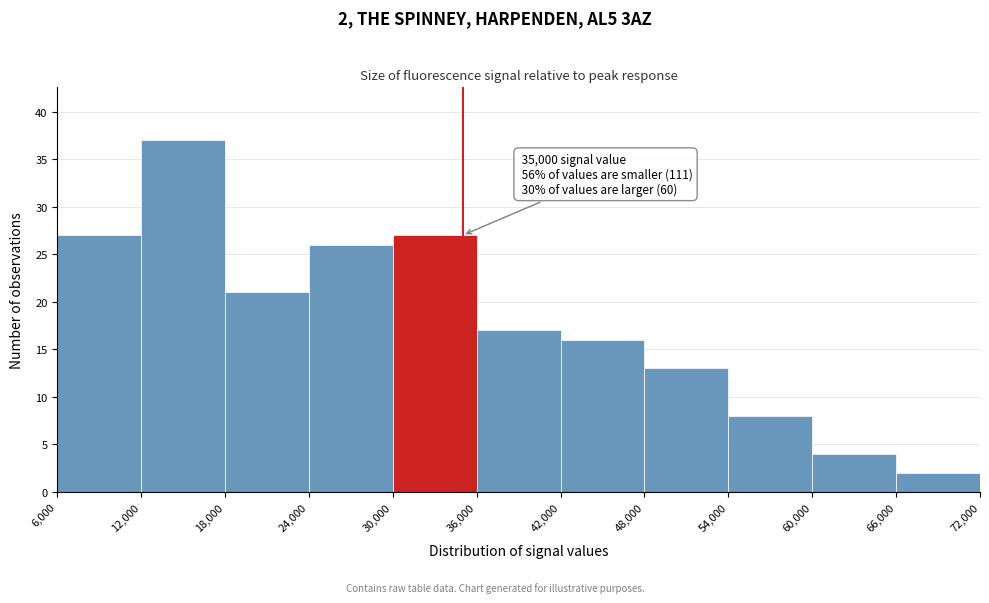

Which range on the x-axis has the tallest bar?

12,000 to 18,000